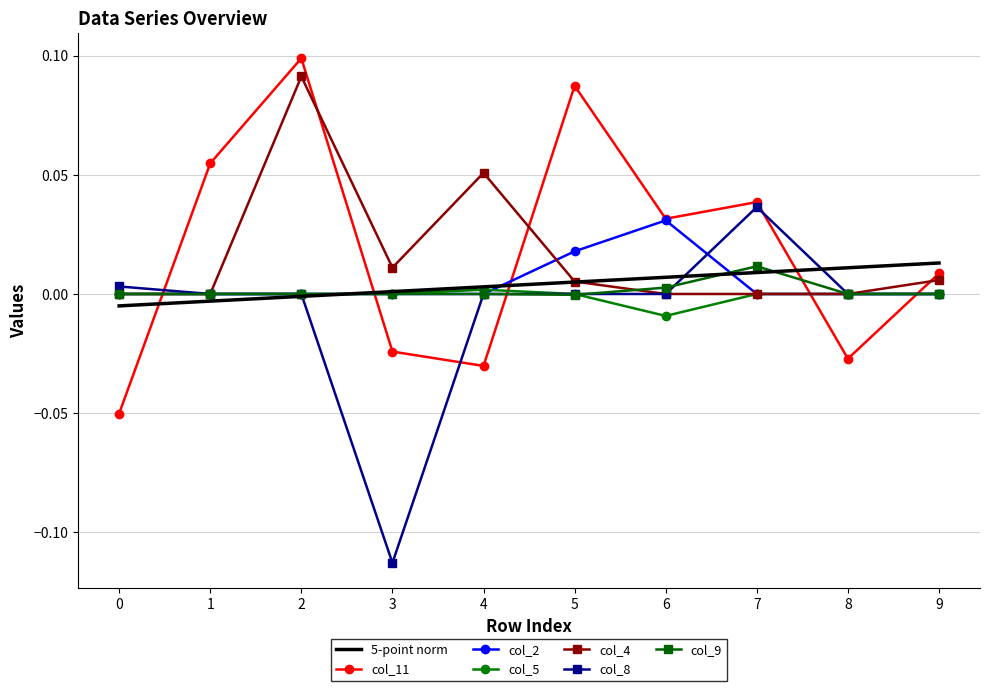

True or false: col_4 and col_11 cross at least once.

True